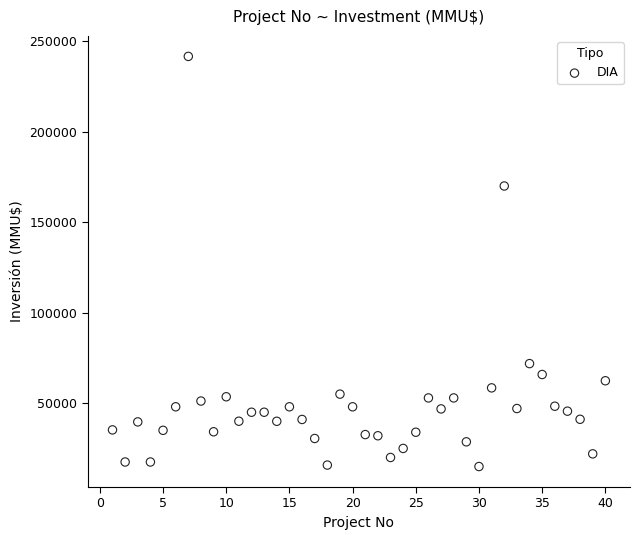

What Y value in the scatter plot is closest to 128304?

170000